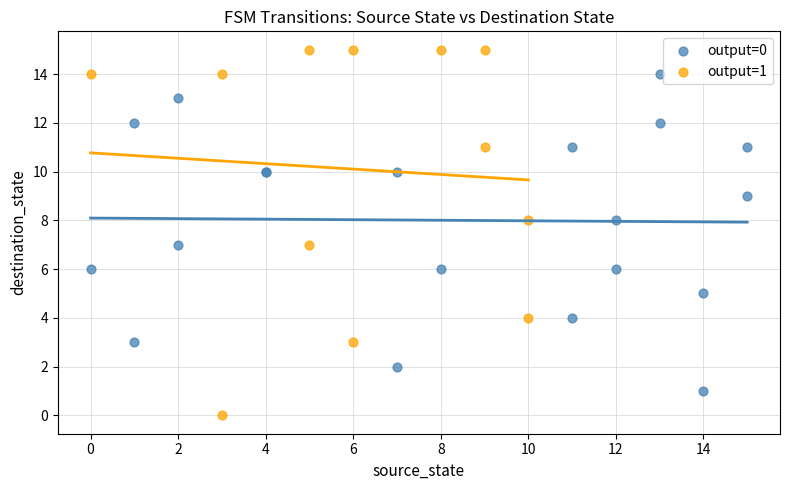

Which series has the widest spread of Y values?

output=1